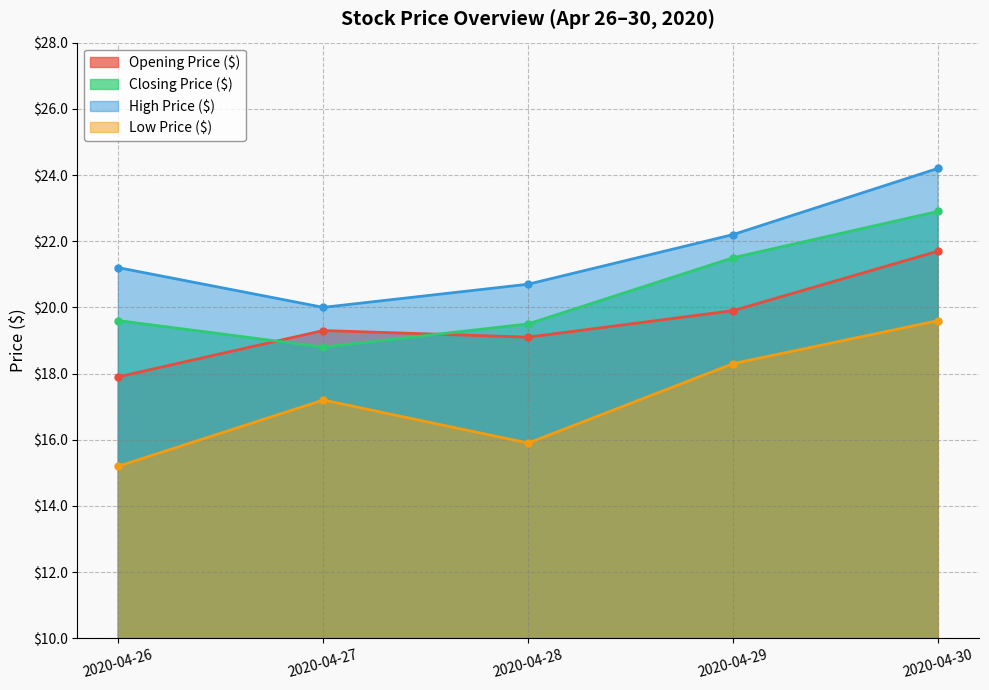

True or false: Opening Price ($) has more than 0 interior local peaks.

True